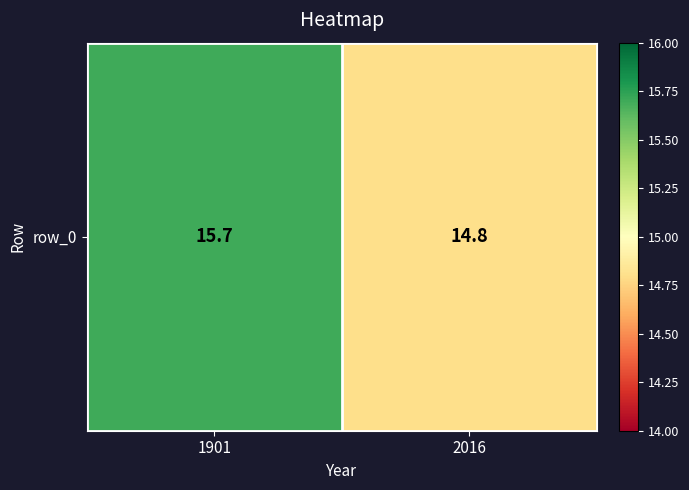

What is the sum of the values at 2016 and 1901?

30.5